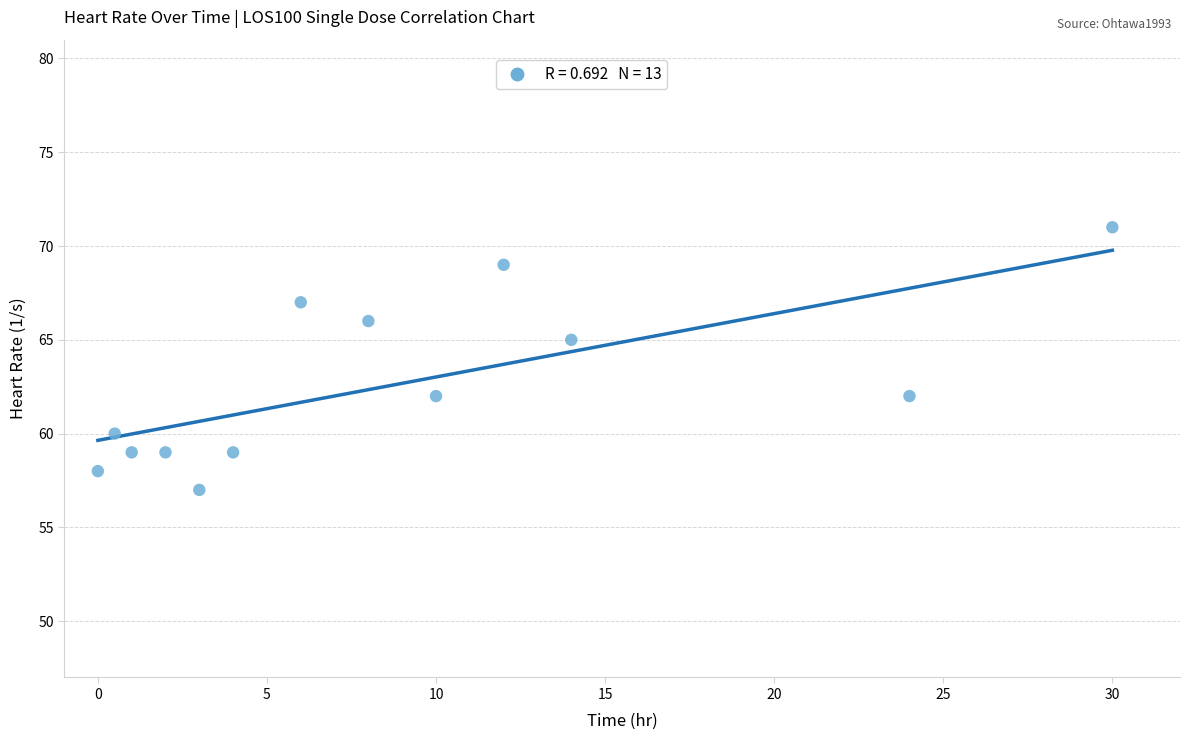

What is the range of Y values (max minus min)?

14